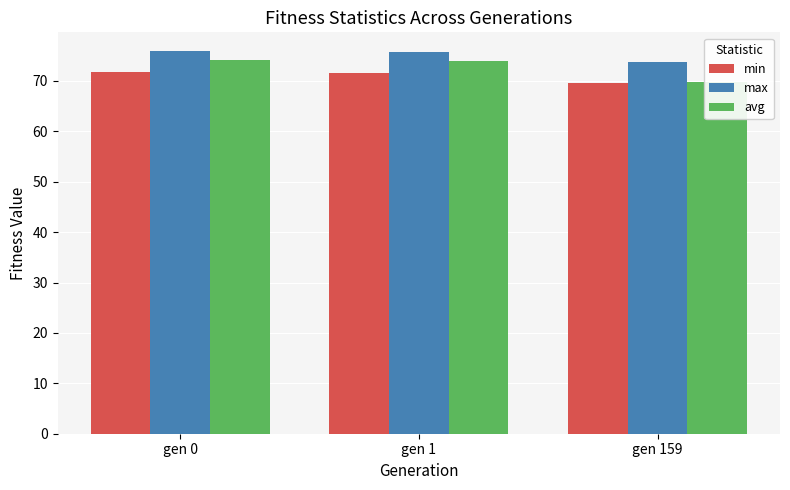

Which series has the largest total across all categories?

max